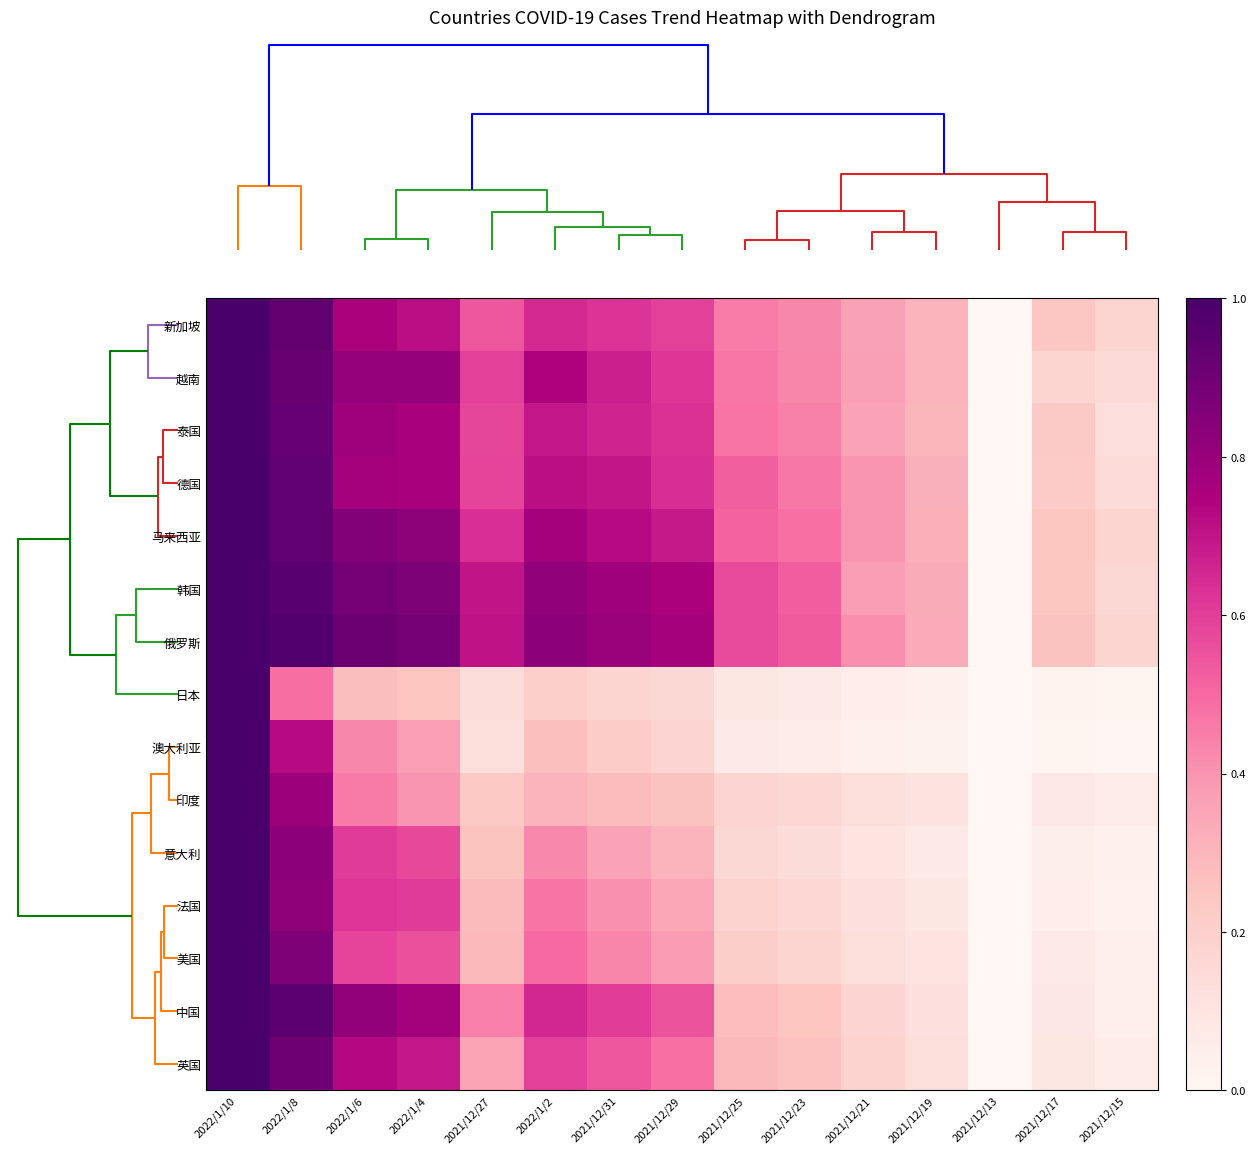

Reading left to right, what are all the values shown in this chart?

新加坡: 2022/1/10=1.0	2022/1/8=0.9	2022/1/6=0.8	2022/1/4=0.7	2021/12/27=0.5	2022/1/2=0.7	2021/12/31=0.6	2021/12/29=0.6	2021/12/25=0.5	2021/12/23=0.4	2021/12/21=0.4	2021/12/19=0.3	2021/12/13=0.0	2021/12/17=0.2	2021/12/15=0.2
越南: 2022/1/10=1.0	2022/1/8=0.9	2022/1/6=0.8	2022/1/4=0.8	2021/12/27=0.6	2022/1/2=0.7	2021/12/31=0.7	2021/12/29=0.6	2021/12/25=0.5	2021/12/23=0.4	2021/12/21=0.4	2021/12/19=0.3	2021/12/13=0.0	2021/12/17=0.2	2021/12/15=0.2
泰国: 2022/1/10=1.0	2022/1/8=0.9	2022/1/6=0.8	2022/1/4=0.8	2021/12/27=0.6	2022/1/2=0.7	2021/12/31=0.7	2021/12/29=0.6	2021/12/25=0.5	2021/12/23=0.4	2021/12/21=0.4	2021/12/19=0.3	2021/12/13=0.0	2021/12/17=0.2	2021/12/15=0.1
德国: 2022/1/10=1.0	2022/1/8=0.9	2022/1/6=0.8	2022/1/4=0.8	2021/12/27=0.6	2022/1/2=0.7	2021/12/31=0.7	2021/12/29=0.6	2021/12/25=0.5	2021/12/23=0.5	2021/12/21=0.4	2021/12/19=0.3	2021/12/13=0.0	2021/12/17=0.2	2021/12/15=0.1
马来西亚: 2022/1/10=1.0	2022/1/8=0.9	2022/1/6=0.9	2022/1/4=0.8	2021/12/27=0.6	2022/1/2=0.8	2021/12/31=0.7	2021/12/29=0.7	2021/12/25=0.5	2021/12/23=0.5	2021/12/21=0.4	2021/12/19=0.3	2021/12/13=0.0	2021/12/17=0.2	2021/12/15=0.2
韩国: 2022/1/10=1.0	2022/1/8=1.0	2022/1/6=0.9	2022/1/4=0.9	2021/12/27=0.7	2022/1/2=0.8	2021/12/31=0.8	2021/12/29=0.8	2021/12/25=0.6	2021/12/23=0.5	2021/12/21=0.4	2021/12/19=0.3	2021/12/13=0.0	2021/12/17=0.2	2021/12/15=0.2
俄罗斯: 2022/1/10=1.0	2022/1/8=1.0	2022/1/6=0.9	2022/1/4=0.9	2021/12/27=0.7	2022/1/2=0.8	2021/12/31=0.8	2021/12/29=0.8	2021/12/25=0.6	2021/12/23=0.5	2021/12/21=0.4	2021/12/19=0.3	2021/12/13=0.0	2021/12/17=0.3	2021/12/15=0.2
日本: 2022/1/10=1.0	2022/1/8=0.5	2022/1/6=0.3	2022/1/4=0.2	2021/12/27=0.1	2022/1/2=0.2	2021/12/31=0.2	2021/12/29=0.2	2021/12/25=0.1	2021/12/23=0.1	2021/12/21=0.1	2021/12/19=0.0	2021/12/13=0.0	2021/12/17=0.0	2021/12/15=0.0
澳大利亚: 2022/1/10=1.0	2022/1/8=0.7	2022/1/6=0.4	2022/1/4=0.4	2021/12/27=0.1	2022/1/2=0.3	2021/12/31=0.2	2021/12/29=0.2	2021/12/25=0.1	2021/12/23=0.1	2021/12/21=0.0	2021/12/19=0.0	2021/12/13=0.0	2021/12/17=0.0	2021/12/15=0.0
印度: 2022/1/10=1.0	2022/1/8=0.8	2022/1/6=0.5	2022/1/4=0.4	2021/12/27=0.2	2022/1/2=0.3	2021/12/31=0.3	2021/12/29=0.3	2021/12/25=0.2	2021/12/23=0.2	2021/12/21=0.1	2021/12/19=0.1	2021/12/13=0.0	2021/12/17=0.1	2021/12/15=0.1
意大利: 2022/1/10=1.0	2022/1/8=0.8	2022/1/6=0.6	2022/1/4=0.6	2021/12/27=0.3	2022/1/2=0.4	2021/12/31=0.4	2021/12/29=0.3	2021/12/25=0.2	2021/12/23=0.1	2021/12/21=0.1	2021/12/19=0.1	2021/12/13=0.0	2021/12/17=0.0	2021/12/15=0.0
法国: 2022/1/10=1.0	2022/1/8=0.8	2022/1/6=0.6	2022/1/4=0.6	2021/12/27=0.3	2022/1/2=0.5	2021/12/31=0.4	2021/12/29=0.3	2021/12/25=0.2	2021/12/23=0.2	2021/12/21=0.1	2021/12/19=0.1	2021/12/13=0.0	2021/12/17=0.1	2021/12/15=0.0
美国: 2022/1/10=1.0	2022/1/8=0.9	2022/1/6=0.6	2022/1/4=0.6	2021/12/27=0.3	2022/1/2=0.5	2021/12/31=0.4	2021/12/29=0.4	2021/12/25=0.2	2021/12/23=0.2	2021/12/21=0.1	2021/12/19=0.1	2021/12/13=0.0	2021/12/17=0.1	2021/12/15=0.0
中国: 2022/1/10=1.0	2022/1/8=0.9	2022/1/6=0.8	2022/1/4=0.8	2021/12/27=0.4	2022/1/2=0.7	2021/12/31=0.6	2021/12/29=0.6	2021/12/25=0.3	2021/12/23=0.2	2021/12/21=0.2	2021/12/19=0.1	2021/12/13=0.0	2021/12/17=0.1	2021/12/15=0.0
英国: 2022/1/10=1.0	2022/1/8=0.9	2022/1/6=0.7	2022/1/4=0.7	2021/12/27=0.4	2022/1/2=0.6	2021/12/31=0.5	2021/12/29=0.5	2021/12/25=0.3	2021/12/23=0.3	2021/12/21=0.2	2021/12/19=0.1	2021/12/13=0.0	2021/12/17=0.1	2021/12/15=0.1